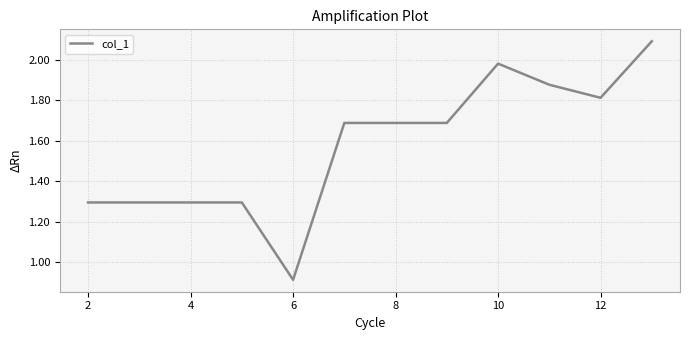

What is the minimum value shown in the chart?

0.9